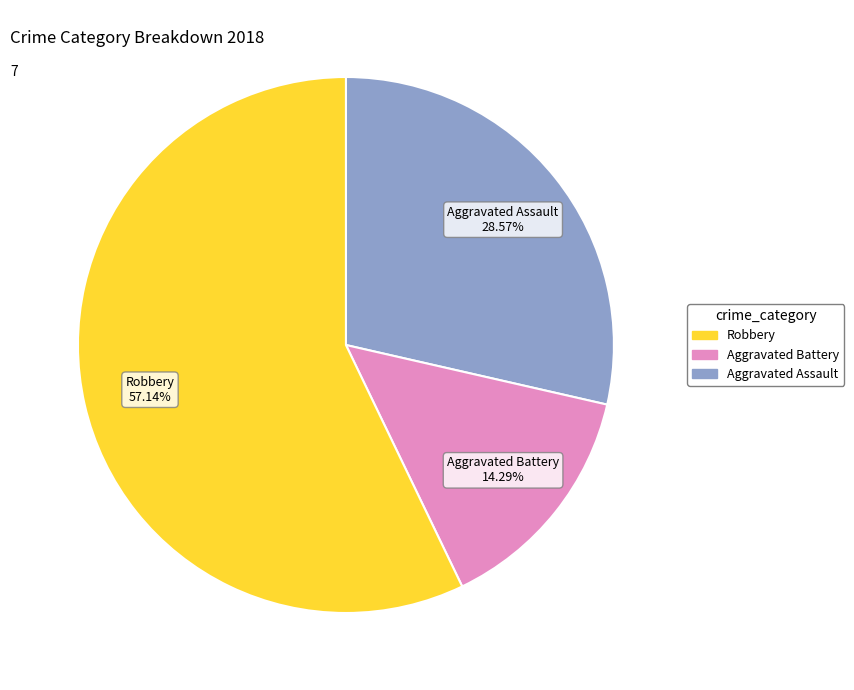

Which slice is the largest?

Robbery